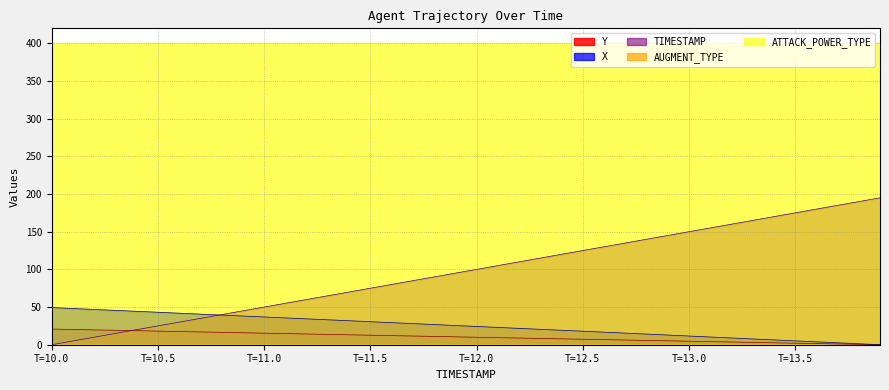

Is it true that TIMESTAMP equals 263.2 at 13.8?

False